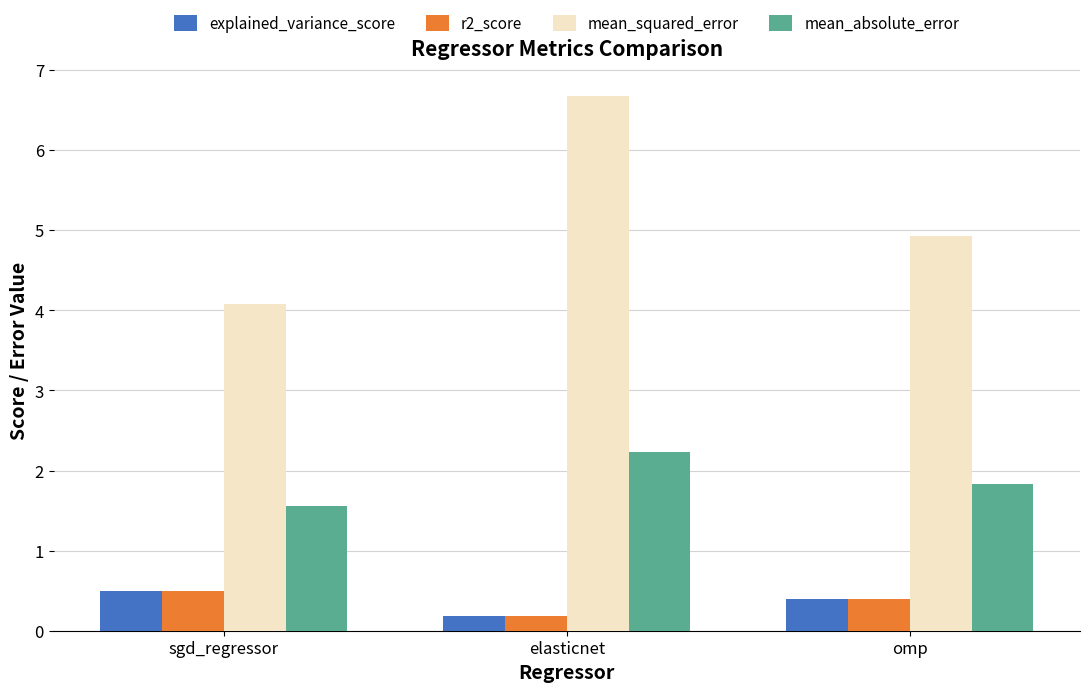

Count the number of data series in this chart.

4